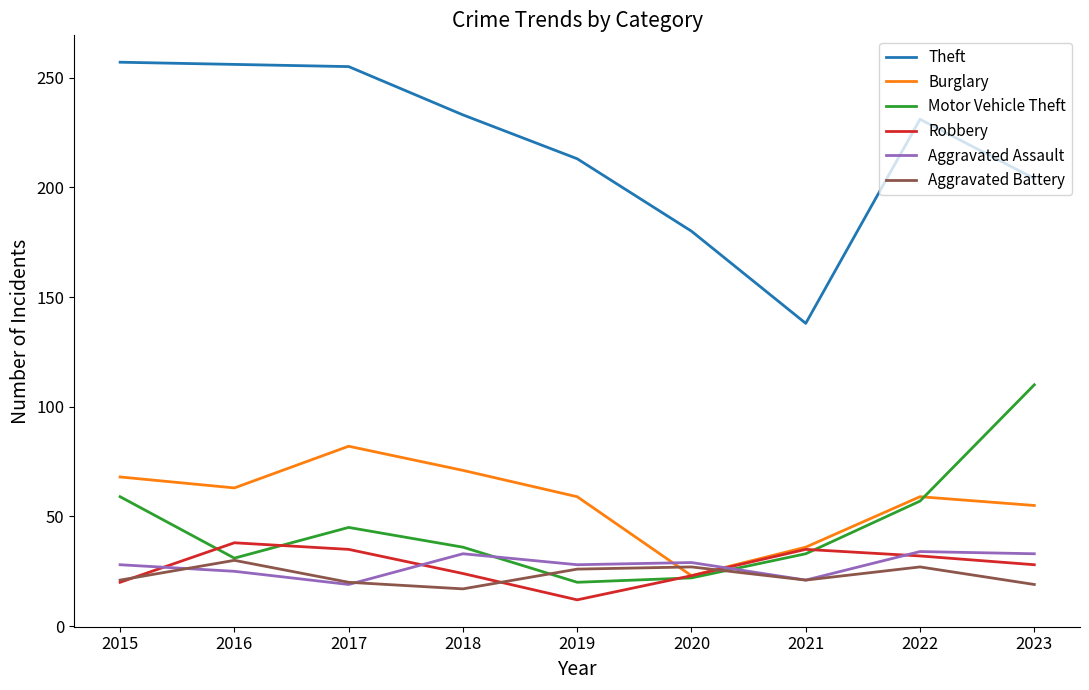

At which category does Burglary reach its first local valley?

2016